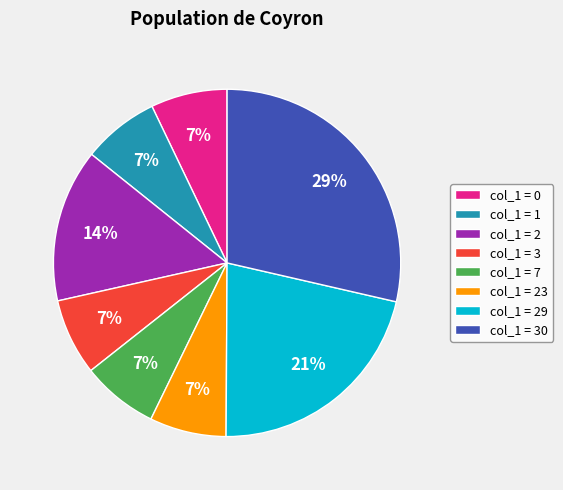

Is it true that col_1 = 3 is 7% of the pie?

True